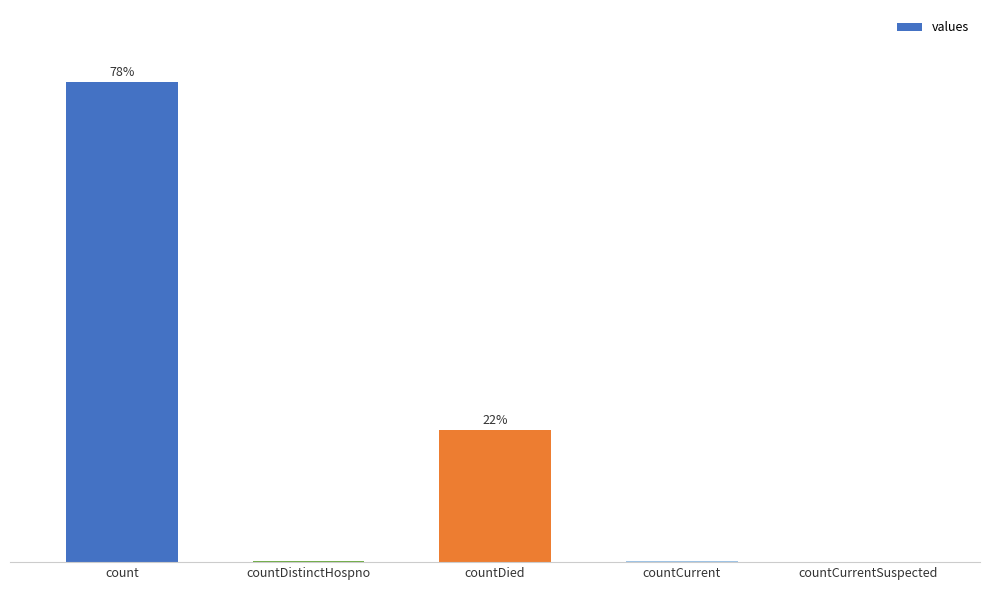

The chart shows a value of 60 at countDistinctHospno. True or false?

False